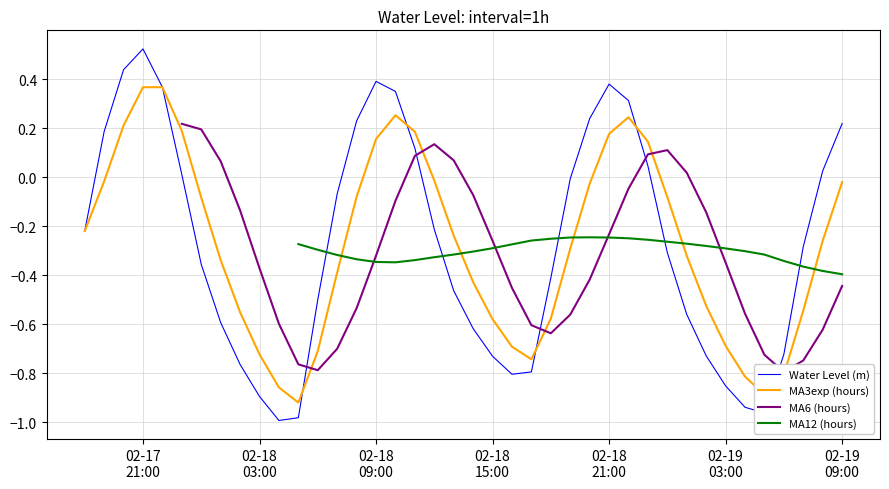

Is it true that Water Level (m) equals -0.8 at 20?

False